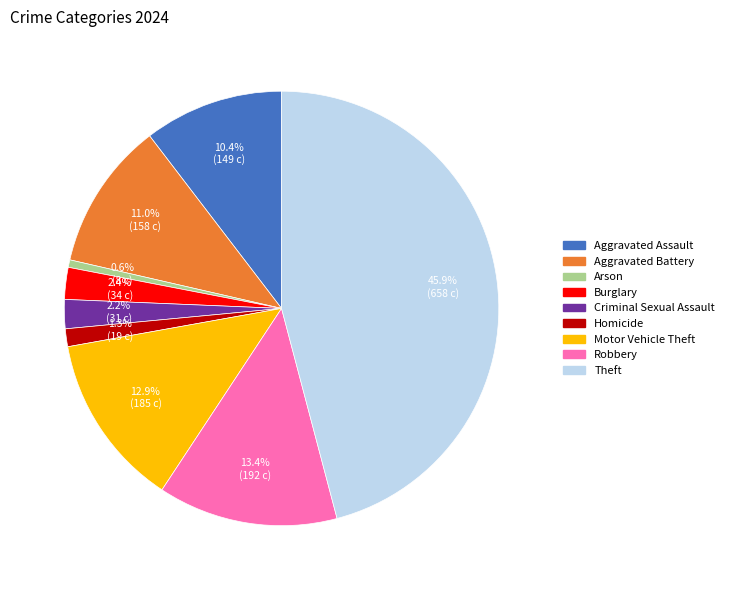

How many slices are in this pie chart?

9